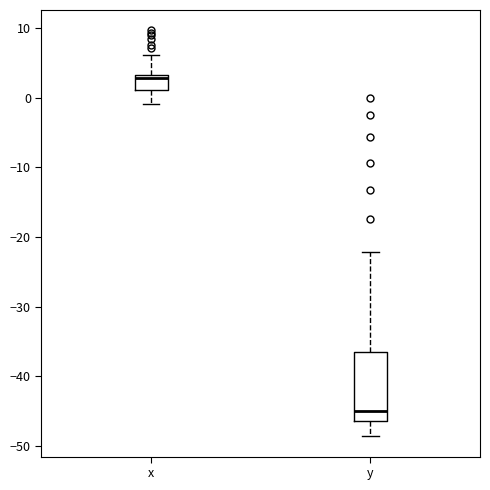

Reading left to right, transcribe this box plot: for each box, give where its median line is, the range the box spans, and where its two whiskers end, as read against the y-axis. The values are not printed on the chart, so give them approximately, as read against the axis.

x: median 3 (just below the box's upper edge), box 1 to 3, whiskers -1 to 6
y: median -45, box -46 to -36, whiskers -49 to -22